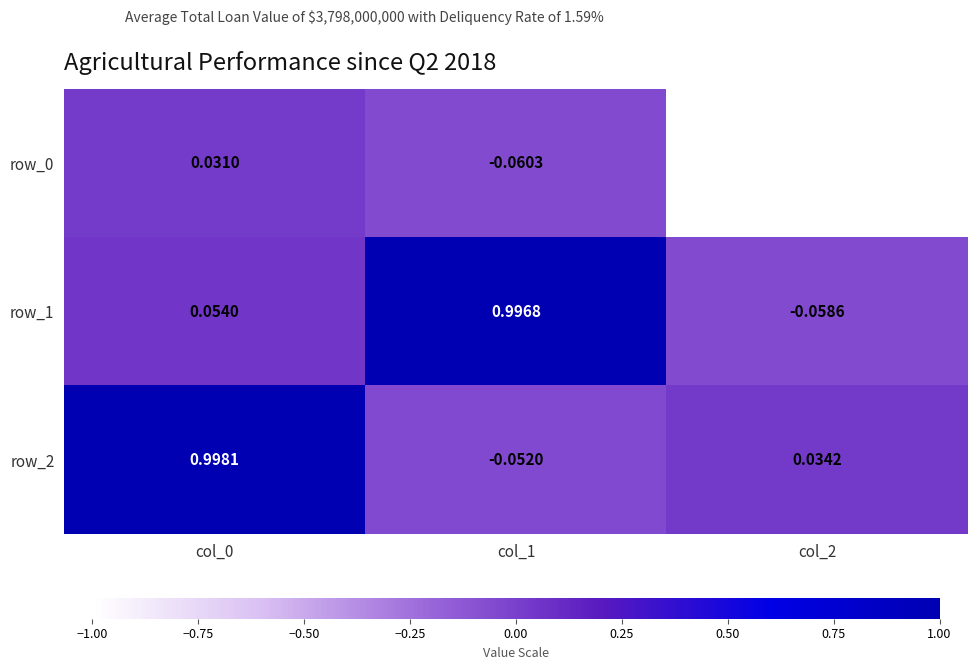

What is the sum of all row_2 values?

1.0